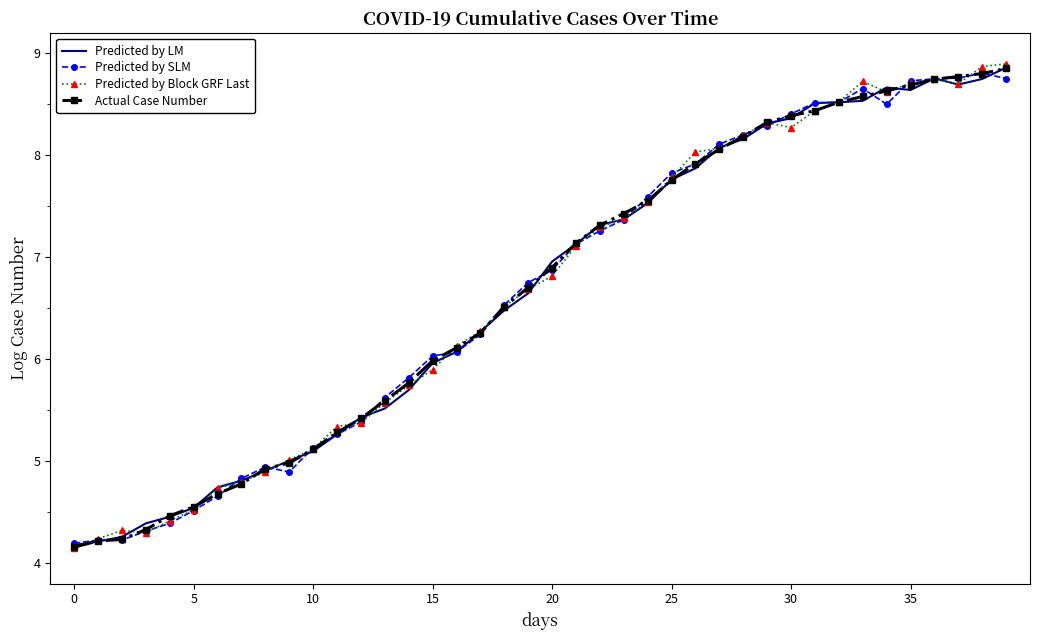

What is the smallest value displayed?

4.1